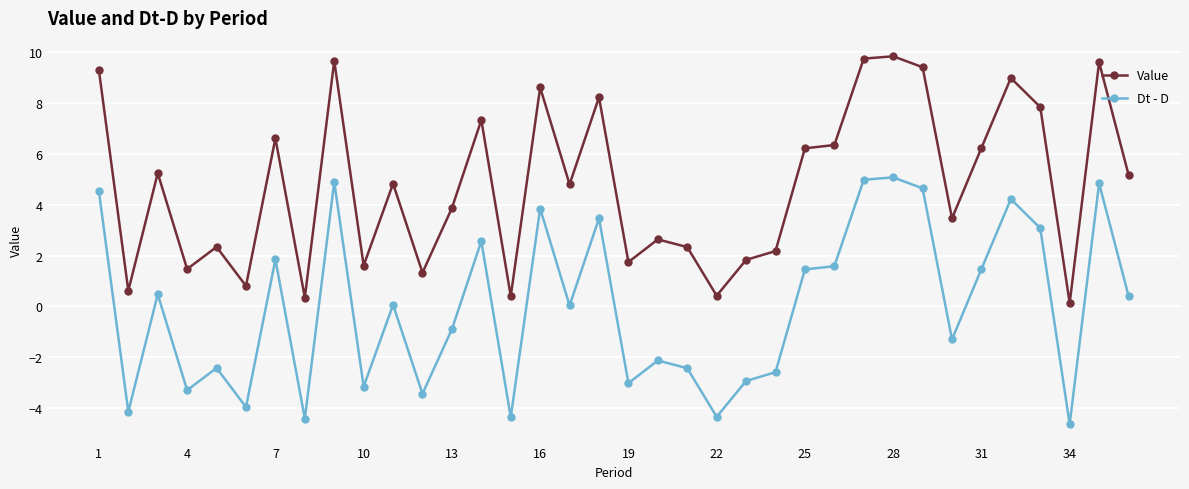

In Value, how many points are higher than both neighbors (excluding endpoints)?

12